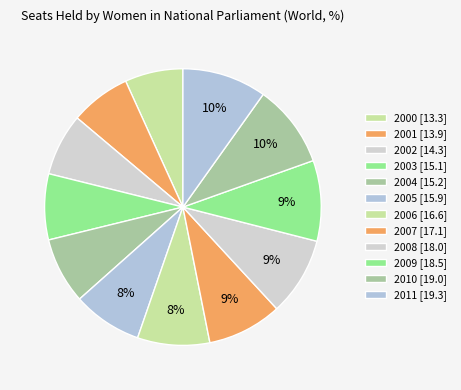

Is it true that 2002 is 7% of the pie?

True